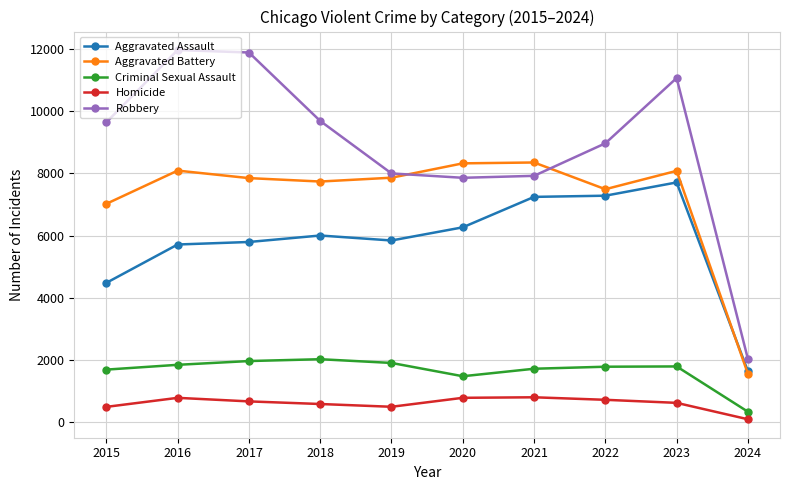

At which label does Aggravated Assault reach its minimum?

2024